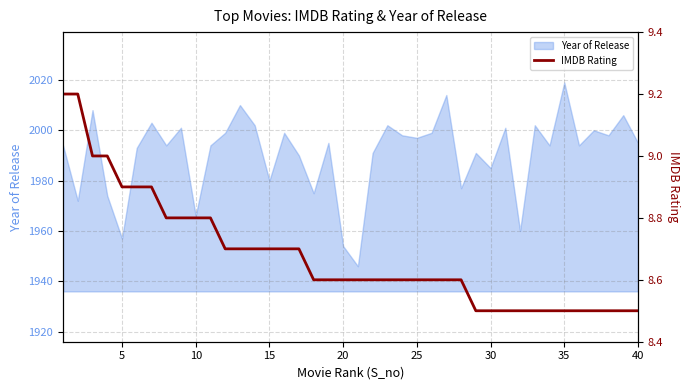

How many data points does each series have?

40